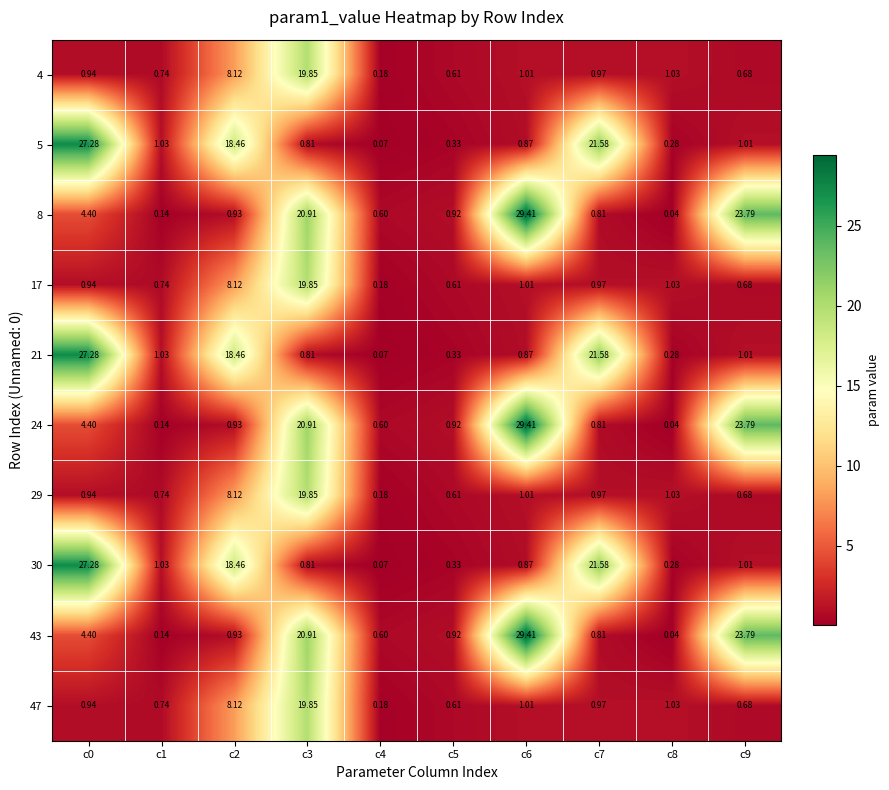

Is the value of 47 at c4 greater than the value of 43 at c5?

No